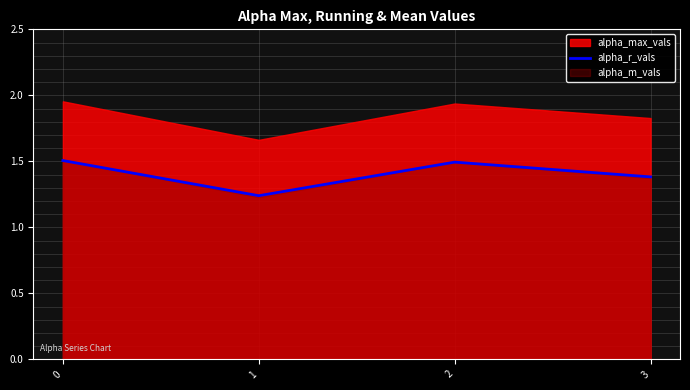

Reading left to right, list all the values displayed in this chart.

1.5	1.2	1.5	1.4